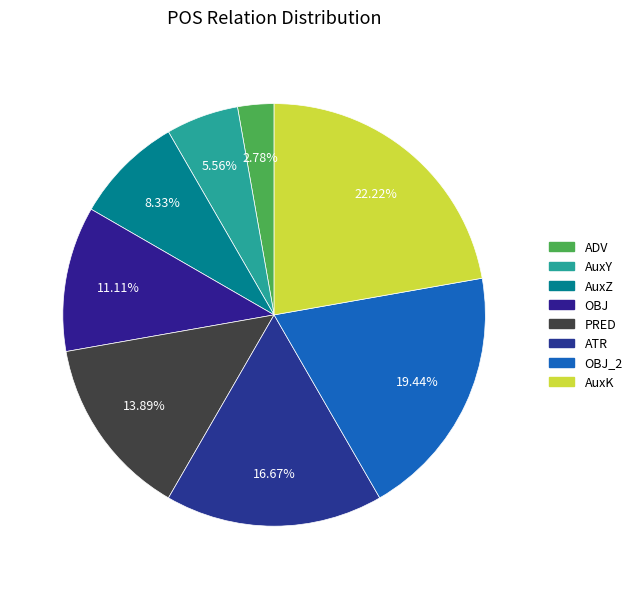

To the nearest percent, what is the difference between the largest and smallest slice percentages?

19%